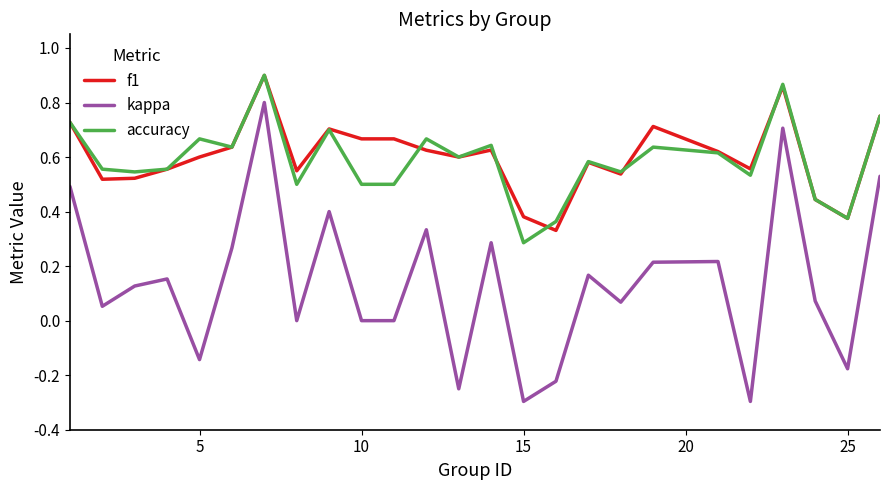

In accuracy, how many points are higher than both neighbors (excluding endpoints)?

8